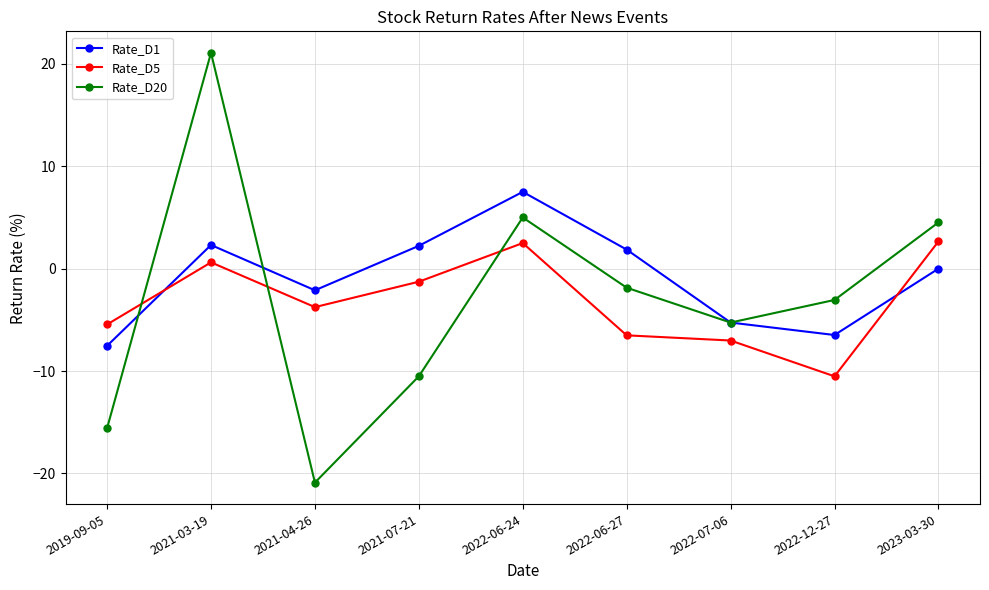

Does the chart display data point markers on the line(s)?

Yes